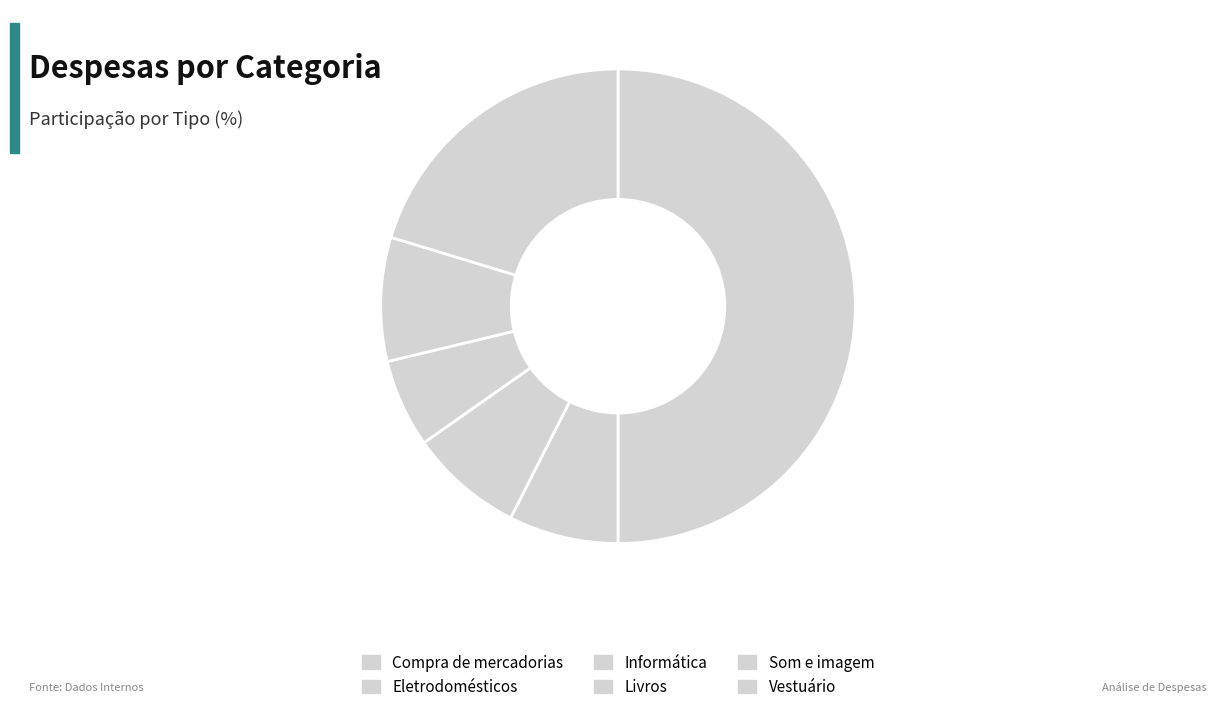

Does Informática represent more than half of the total?

No